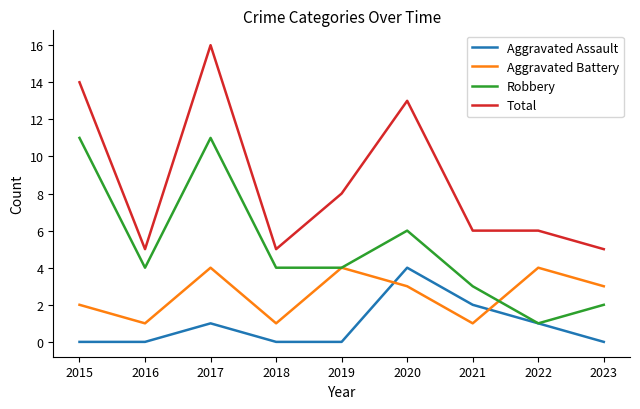

The Aggravated Assault series shows 0 at 2015. True or false?

True